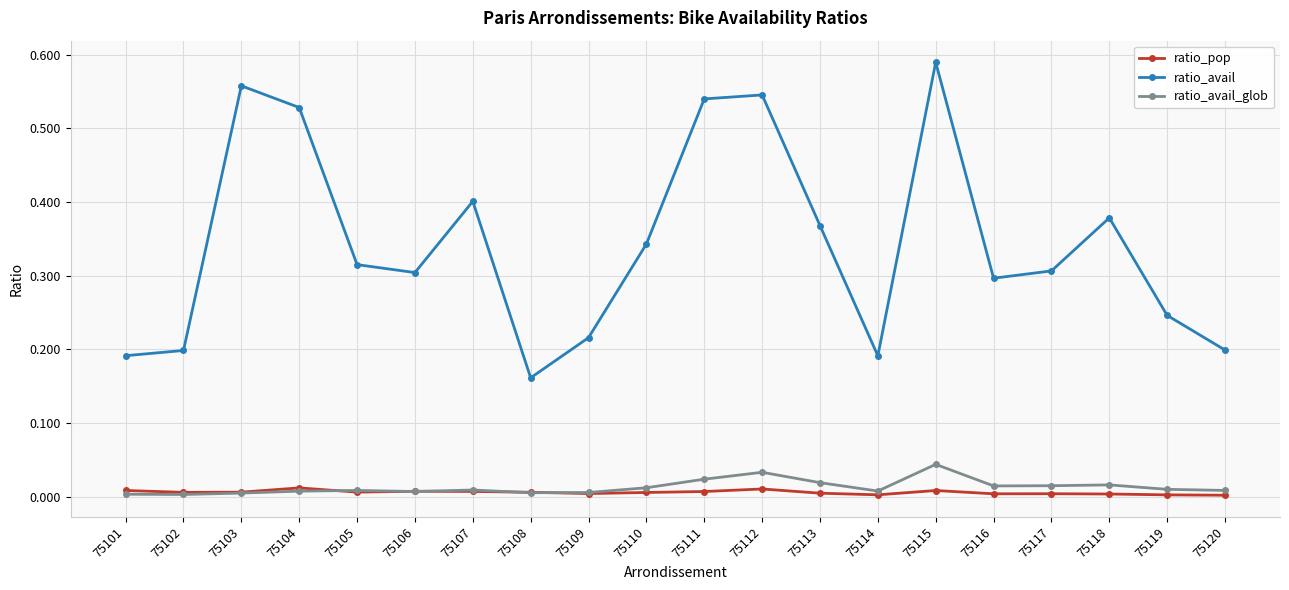

The ratio_pop series shows 0.0 at 75102. True or false?

True